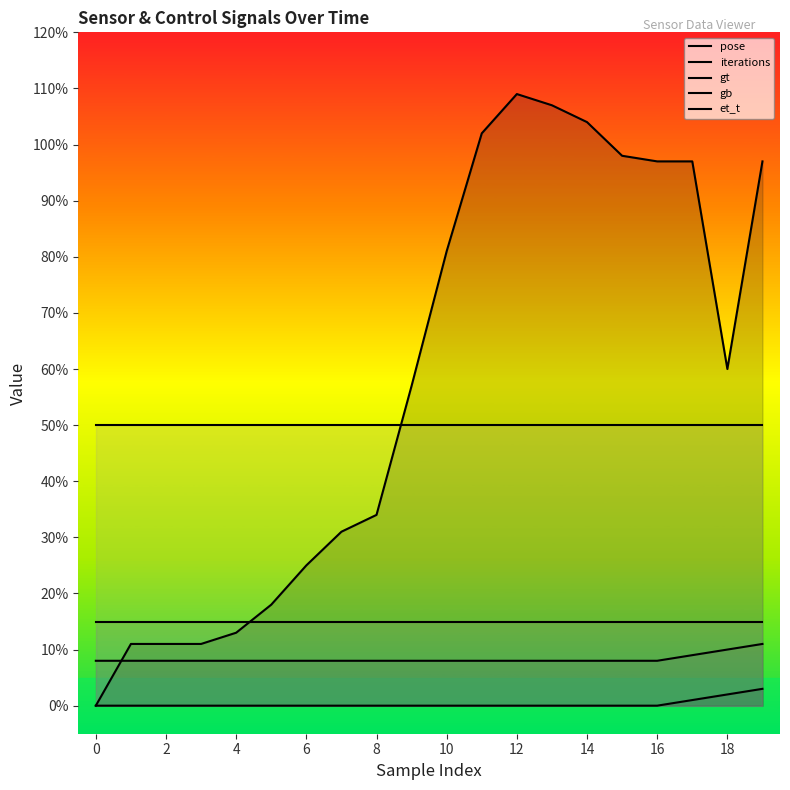

Which series has the largest range (max minus min)?

pose